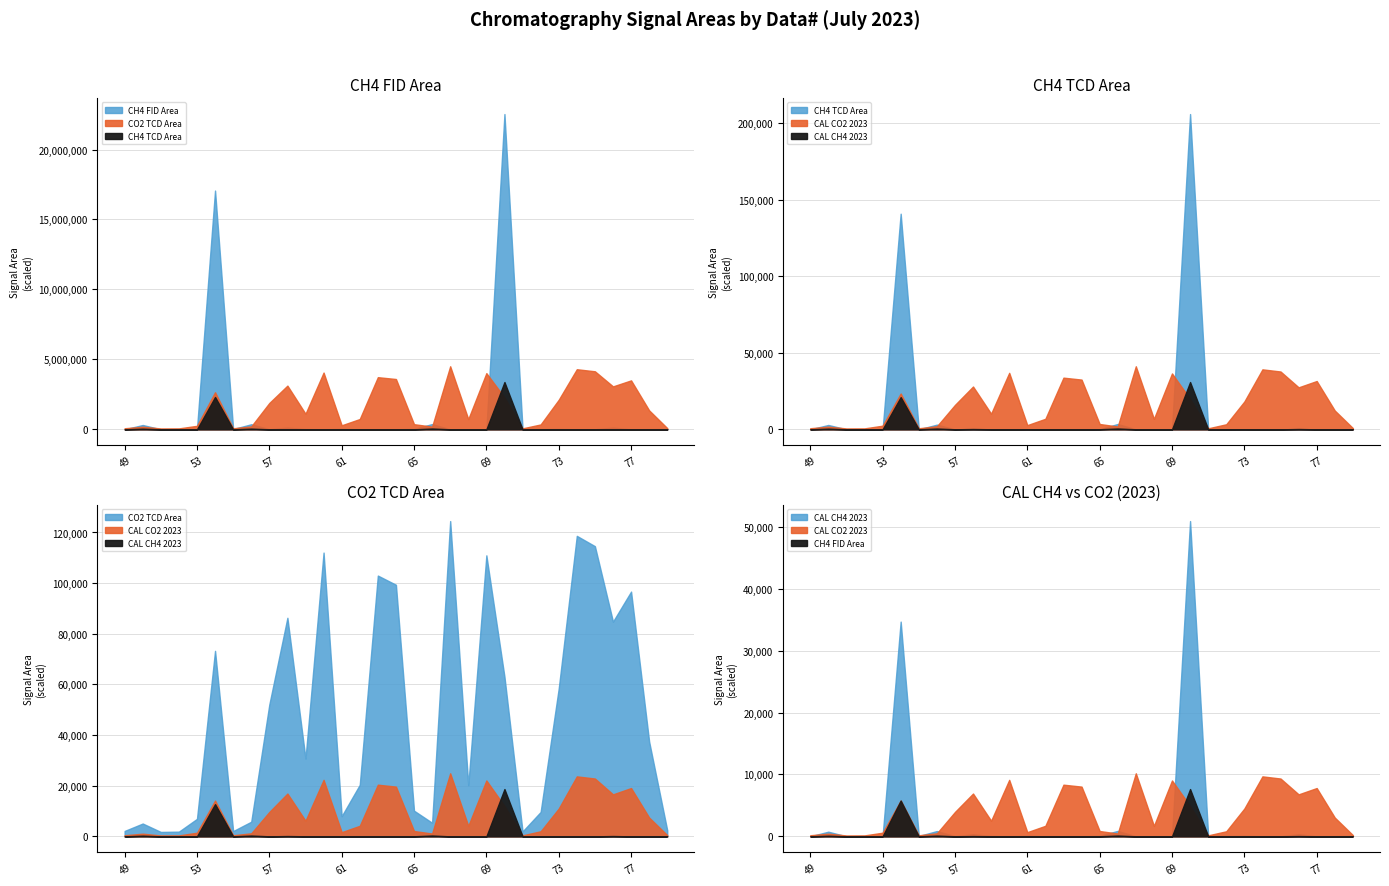

How many series are shown in this chart?

5